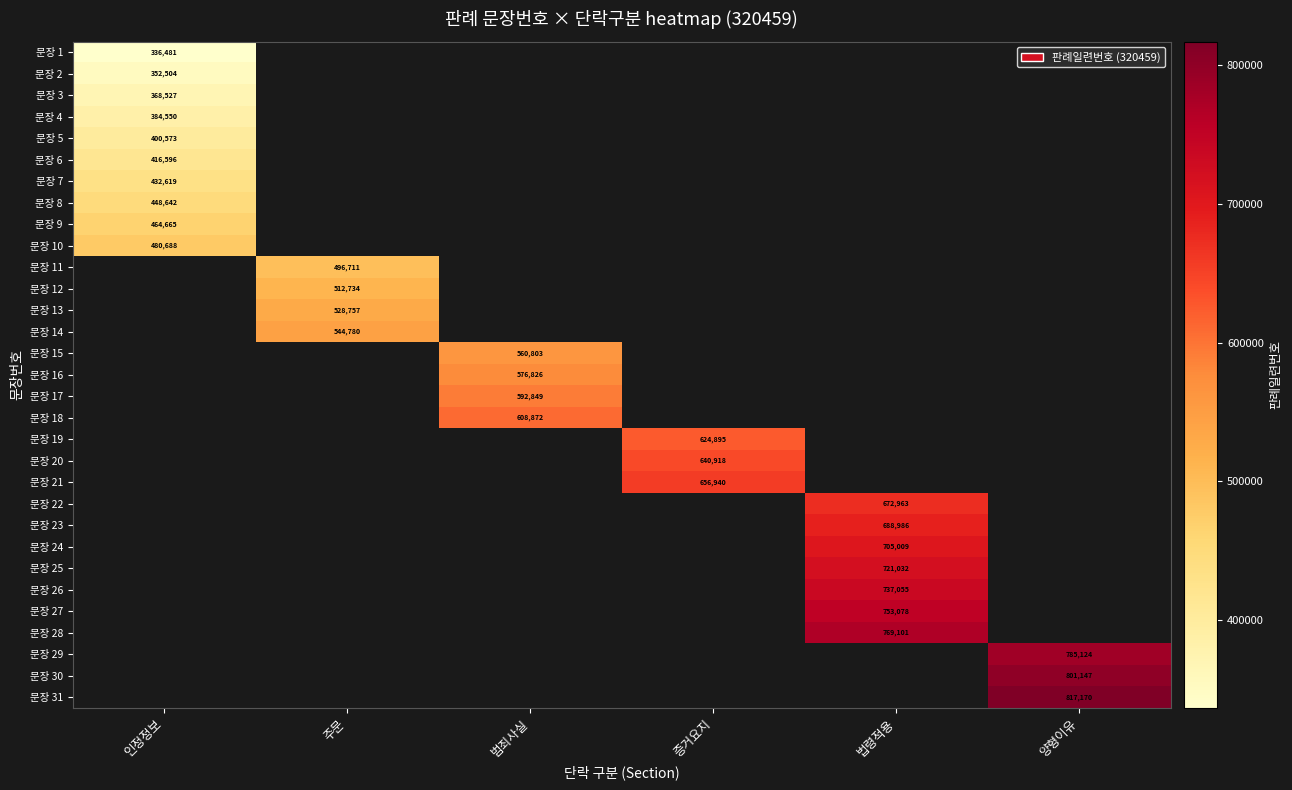

The value of 문장 14 at 주문 is 544780.3. True or false?

True